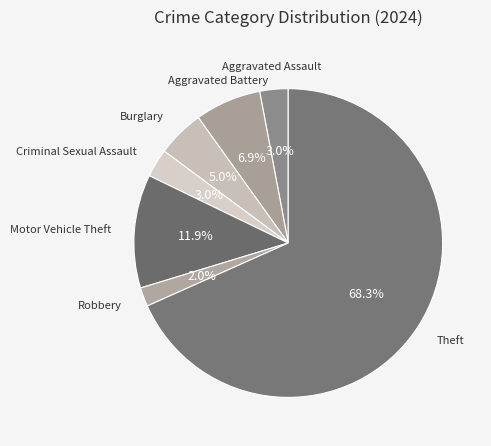

What is the majority slice?

Theft